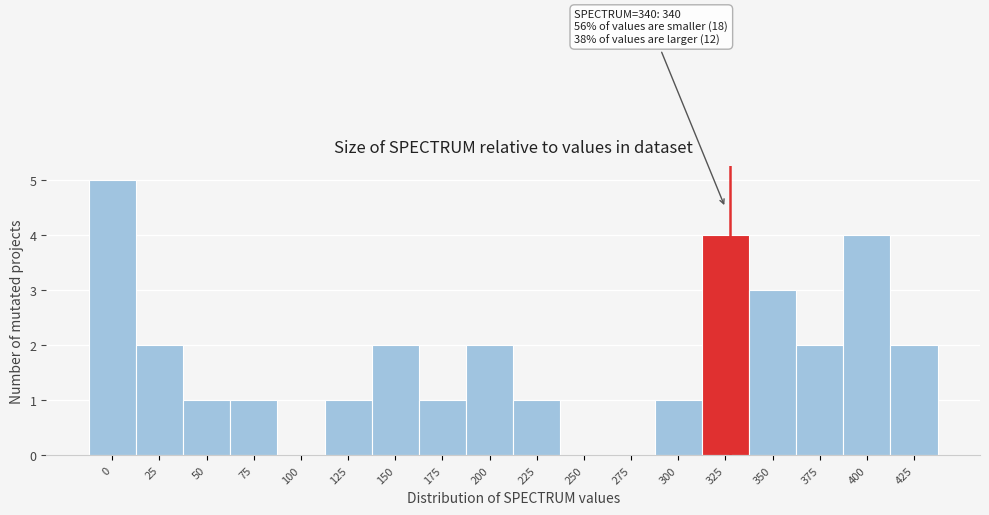

Reading right to left, what are all the values shown in this chart?

425=2	400=4	375=2	350=3	325=4	300=1	275=0	250=0	225=1	200=2	175=1	150=2	125=1	100=0	75=1	50=1	25=2	0=5